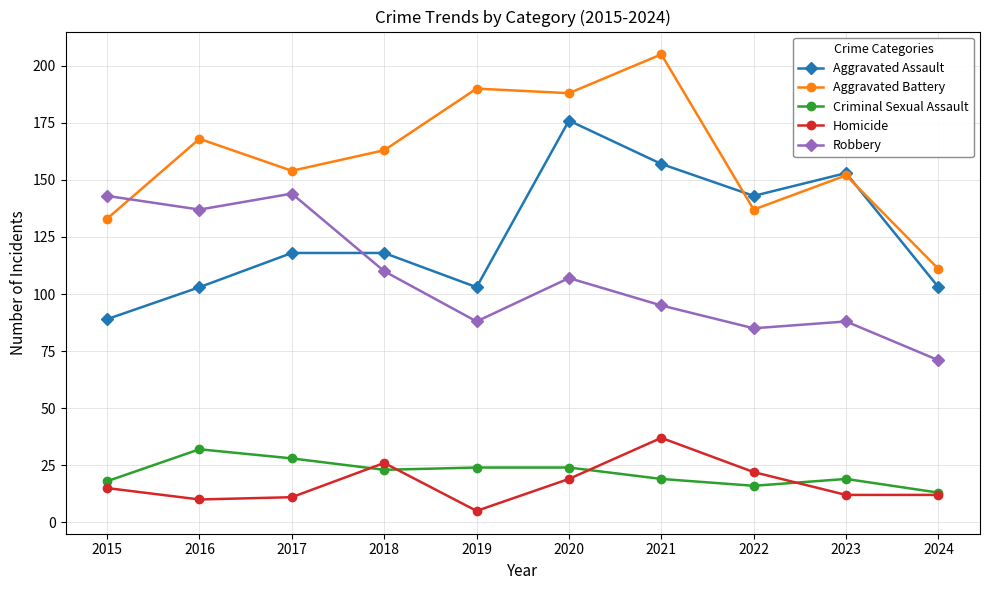

True or false: Homicide and Robbery cross at least once.

False